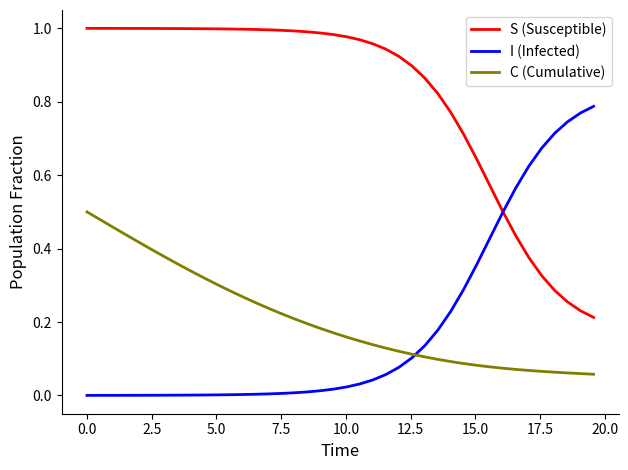

True or false: C (Cumulative) and S (Susceptible) intersect in this chart.

False